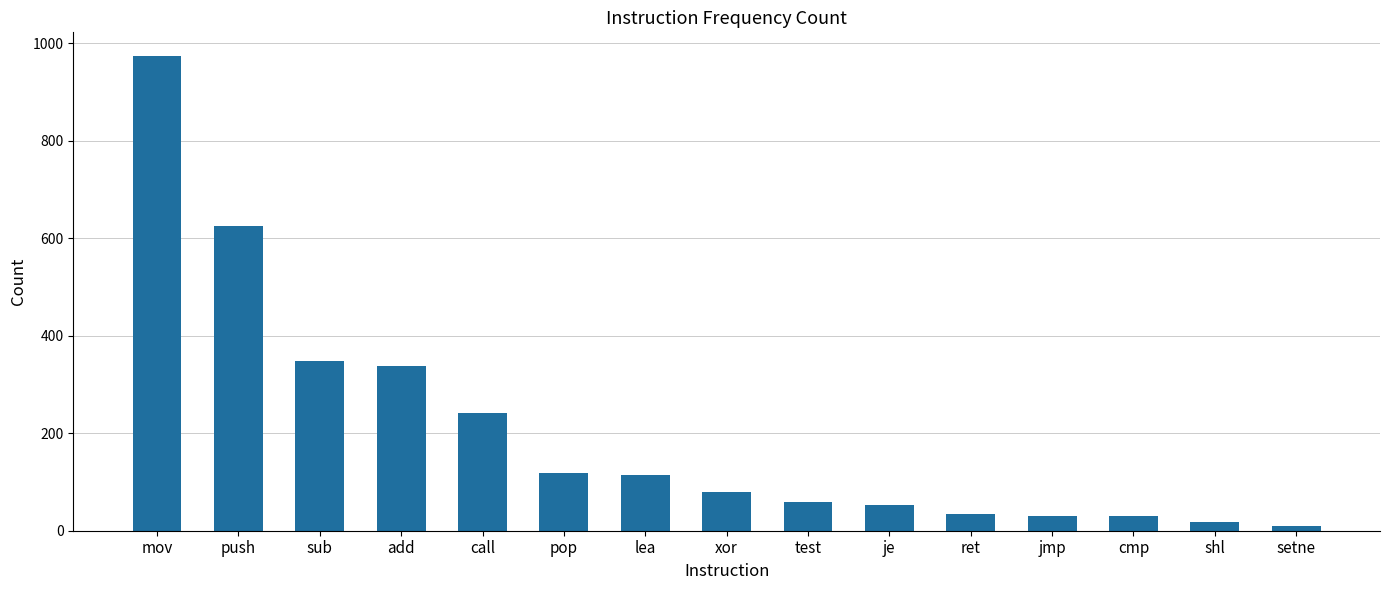

Between ret and xor, which is larger?

xor